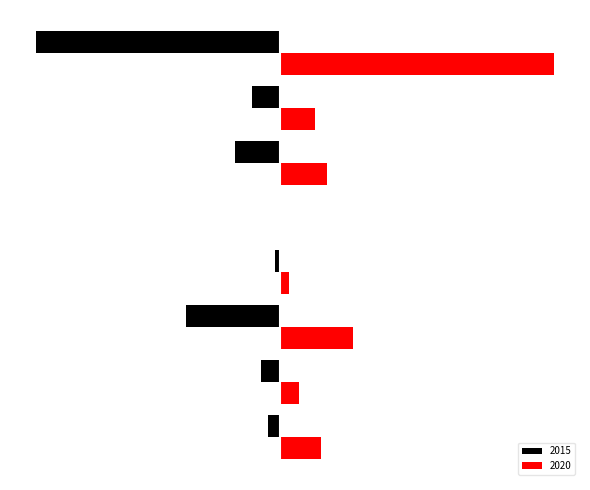

Rank the categories by 2015 value from lowest to highest.

Theft, Burglary, Motor Vehicle Theft, Robbery, Aggravated Battery, Aggravated Assault, Criminal Sexual Assault, Homicide